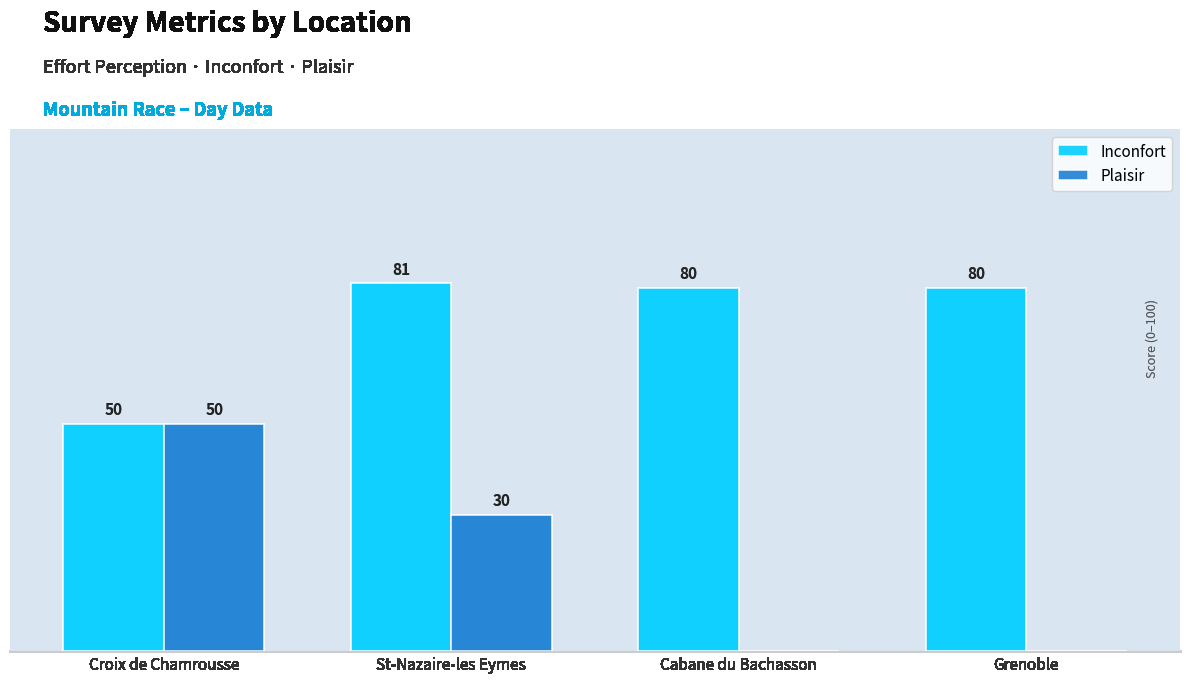

Which series changed the most between St-Nazaire-les Eymes and Grenoble?

Plaisir